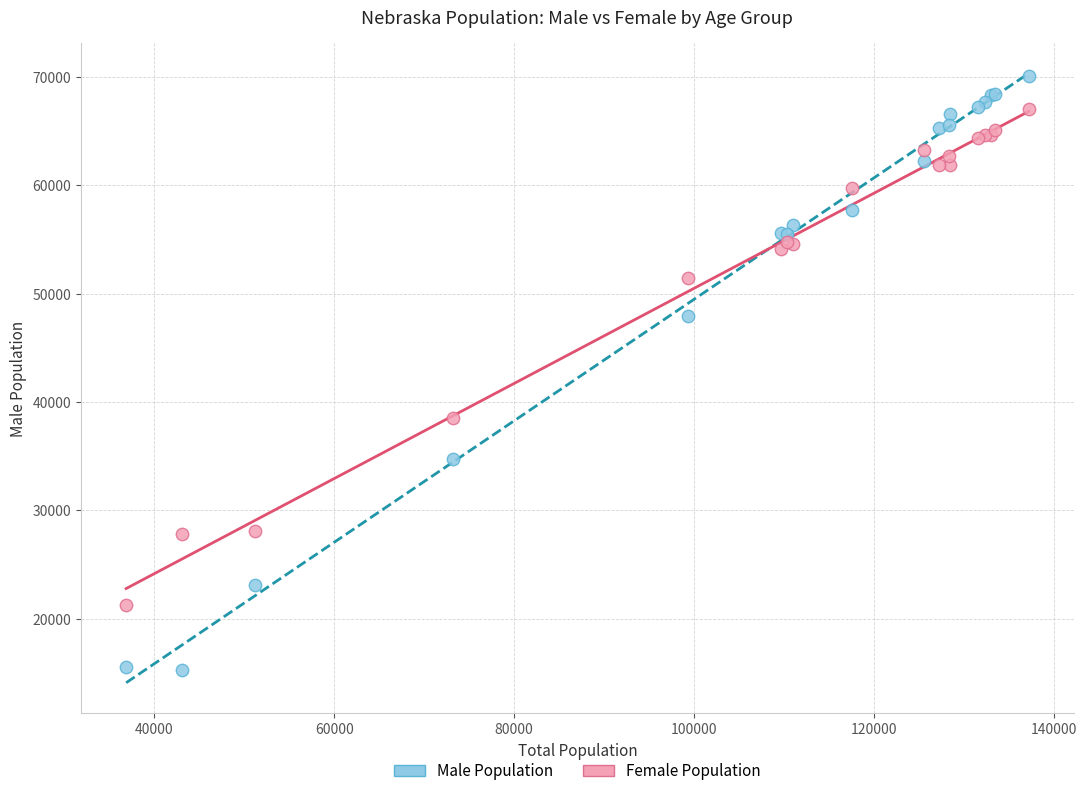

What are all the series names shown in the legend?

Male Population, Female Population